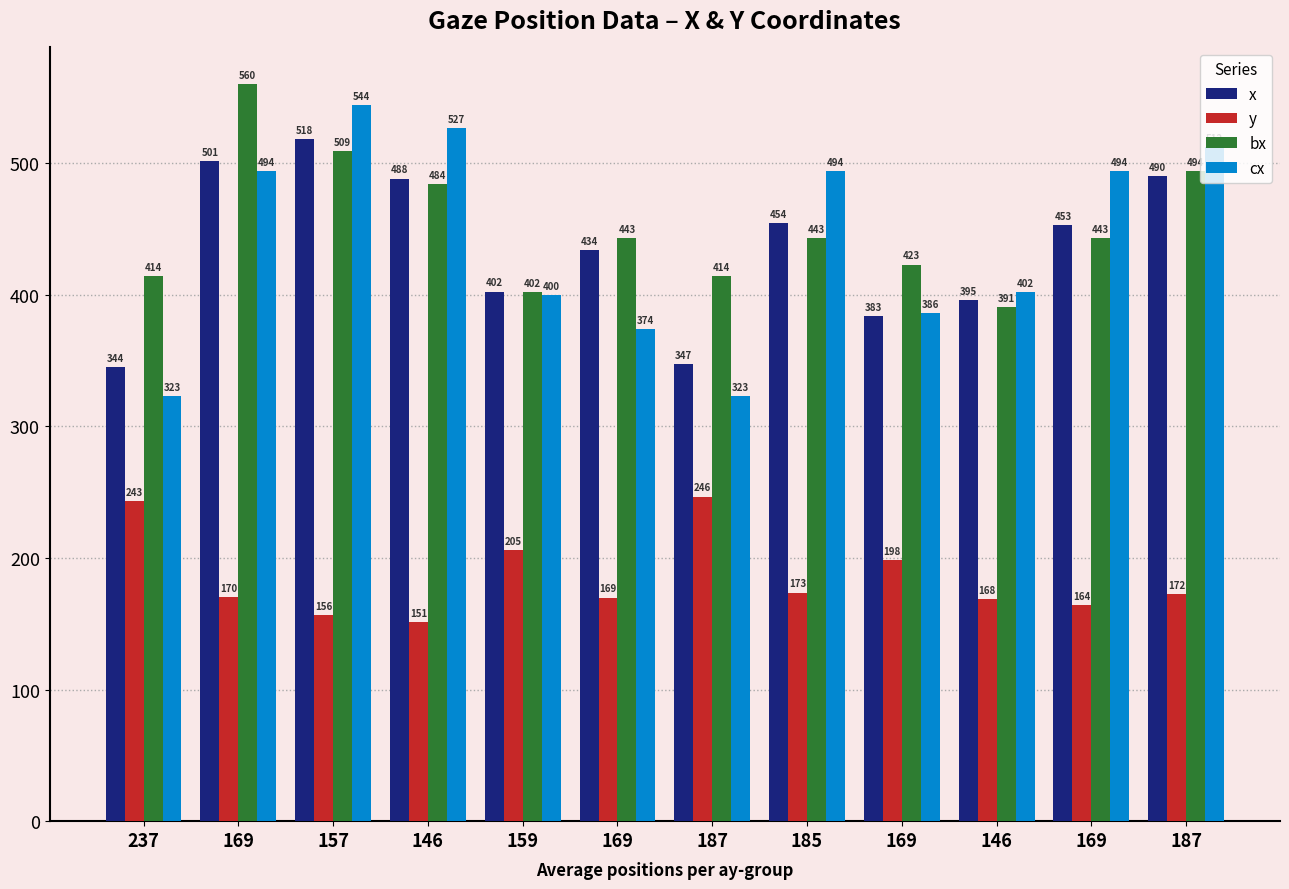

What is the label of the 5th bar from the right?

185